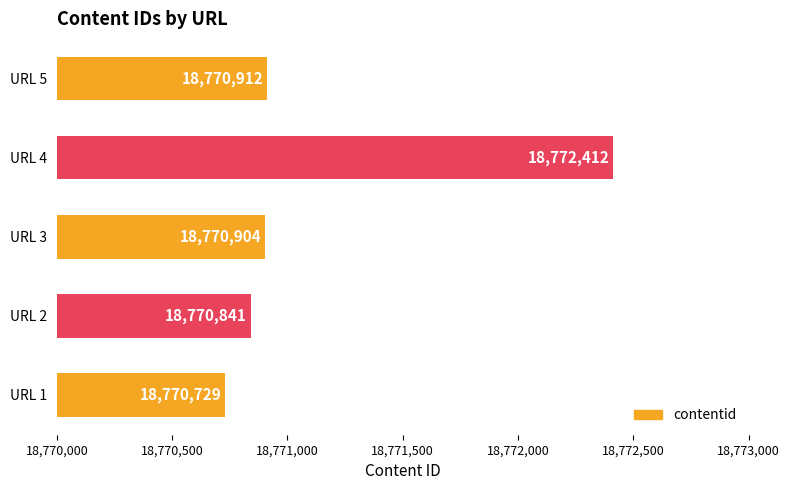

What is the ratio of the value at URL 1 to the value at URL 3?

1.0